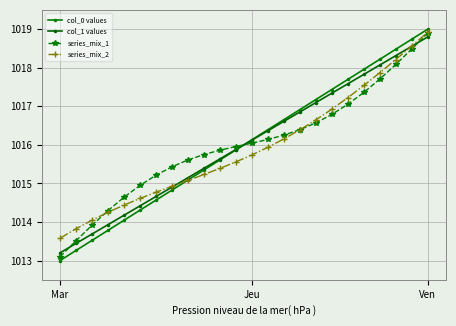

Reading left to right, what are all the values shown in this chart?

col_0 values: 1013.0	1013.3	1013.5	1013.8	1014.0	1014.3	1014.6	1014.8	1015.1	1015.3	1015.6	1015.9	1016.1	1016.4	1016.7	1016.9	1017.2	1017.4	1017.7	1018.0	1018.2	1018.5	1018.7	1019.0
col_1 values: 1013.2	1013.4	1013.7	1013.9	1014.2	1014.4	1014.7	1014.9	1015.1	1015.4	1015.6	1015.9	1016.1	1016.4	1016.6	1016.9	1017.1	1017.3	1017.6	1017.8	1018.1	1018.3	1018.6	1018.8
series_mix_1: 1013.1	1013.5	1013.9	1014.3	1014.6	1014.9	1015.2	1015.4	1015.6	1015.7	1015.9	1016.0	1016.0	1016.1	1016.3	1016.4	1016.6	1016.8	1017.1	1017.4	1017.7	1018.1	1018.5	1018.9
series_mix_2: 1013.6	1013.8	1014.0	1014.3	1014.4	1014.6	1014.8	1014.9	1015.1	1015.2	1015.4	1015.6	1015.7	1015.9	1016.2	1016.4	1016.6	1016.9	1017.2	1017.5	1017.9	1018.2	1018.6	1018.9